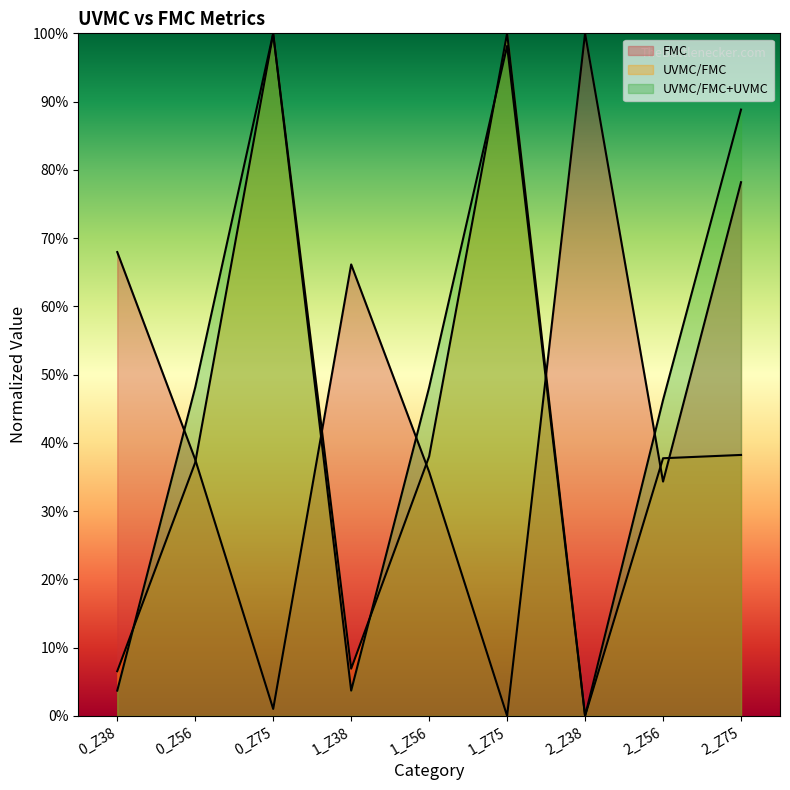

The value of UVMC/FMC+UVMC at 2_Z56 is 46.3. True or false?

True